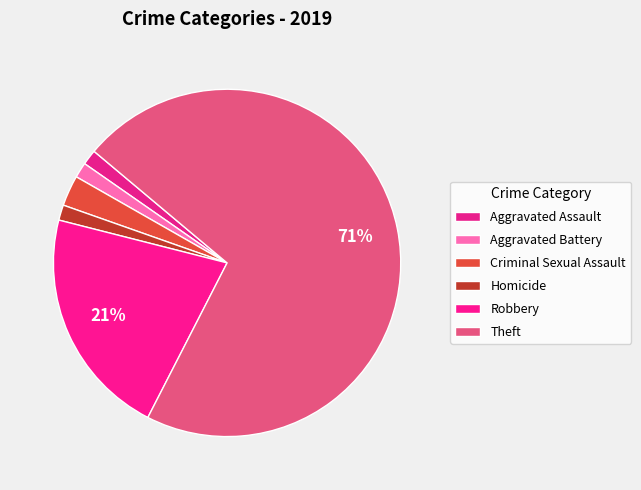

What is the largest slice in the pie chart?

Theft